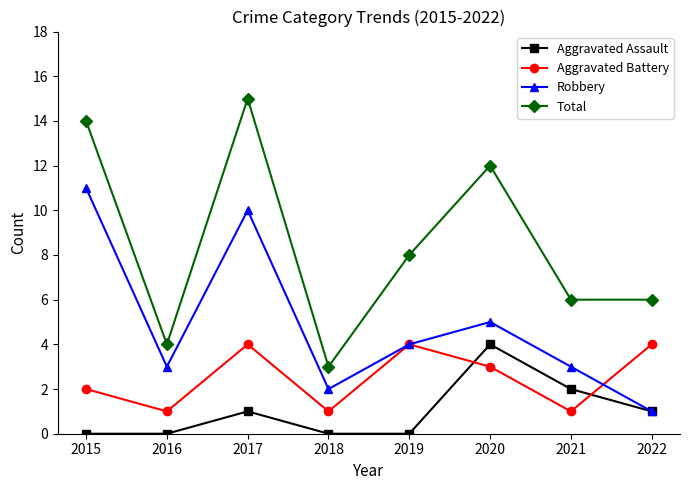

At which category does the chart reach its peak across all series?

2017